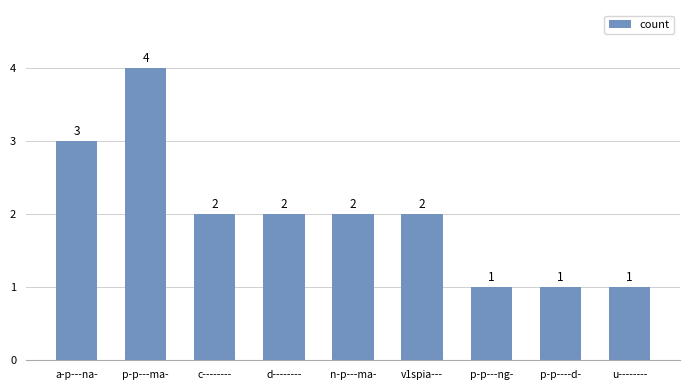

Reading right to left, list all the values displayed in this chart.

1	1	1	2	2	2	2	4	3